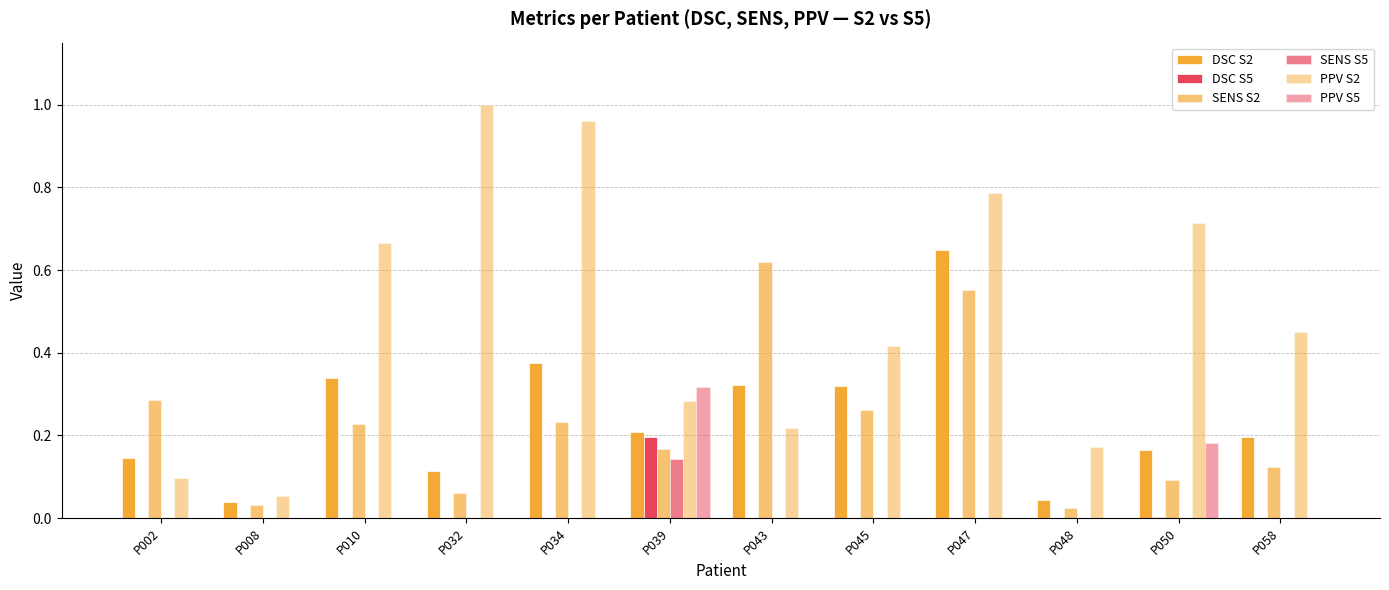

What is the highest value of the SENS S5 series?

0.1